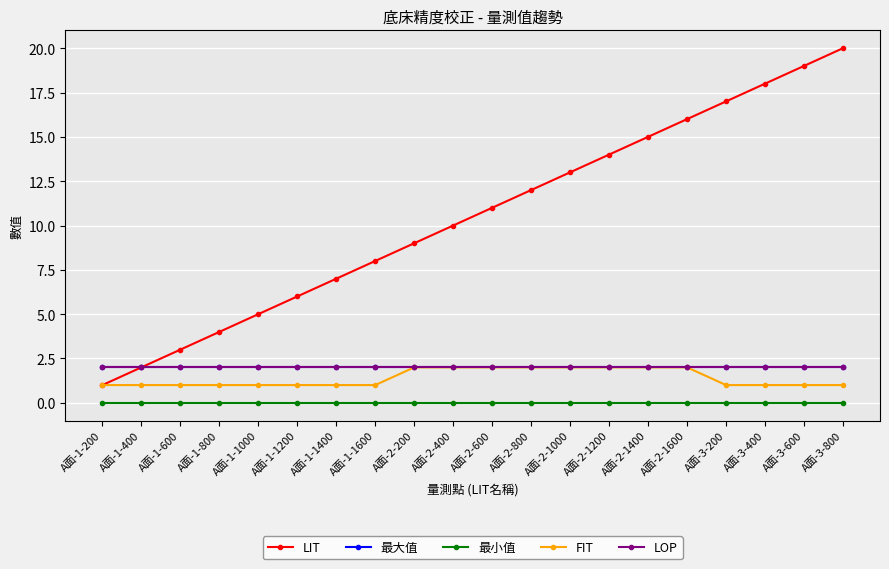

Does the chart have visible grid lines?

Yes